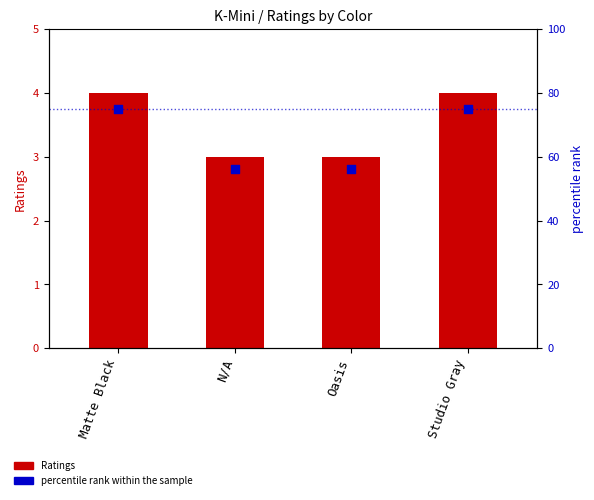

At which category is the sum across all series the highest?

Matte Black